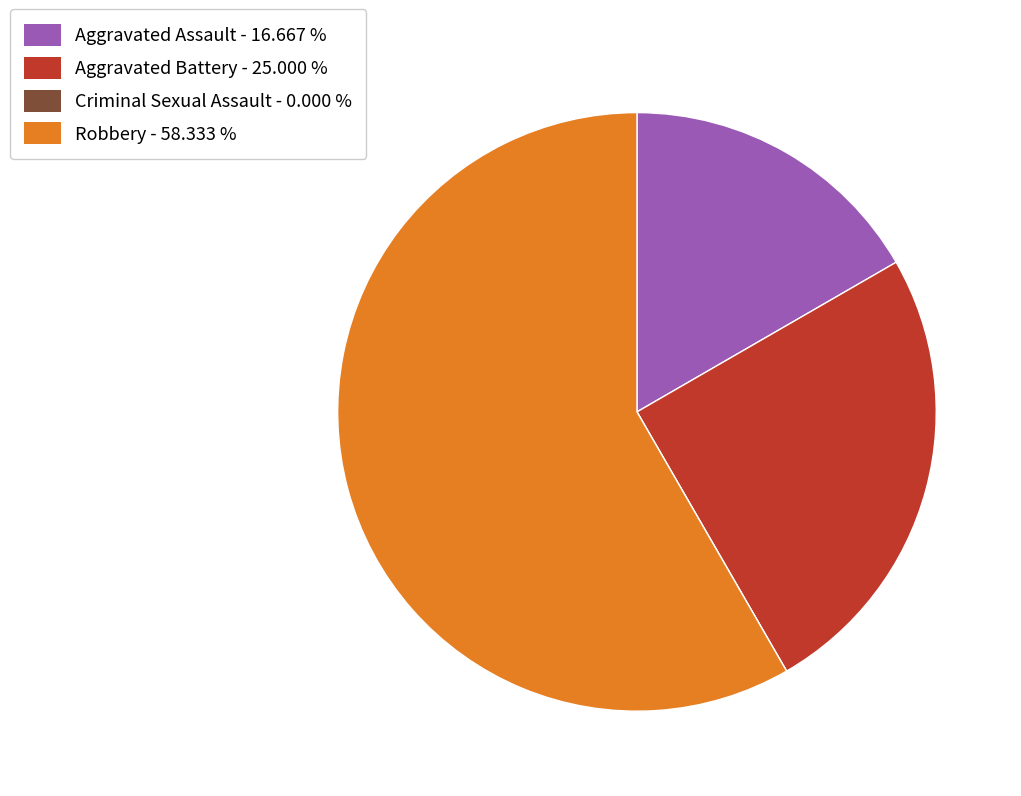

Is the sum of Aggravated Assault - 16.667 % and Aggravated Battery - 25.000 % greater than half?

No